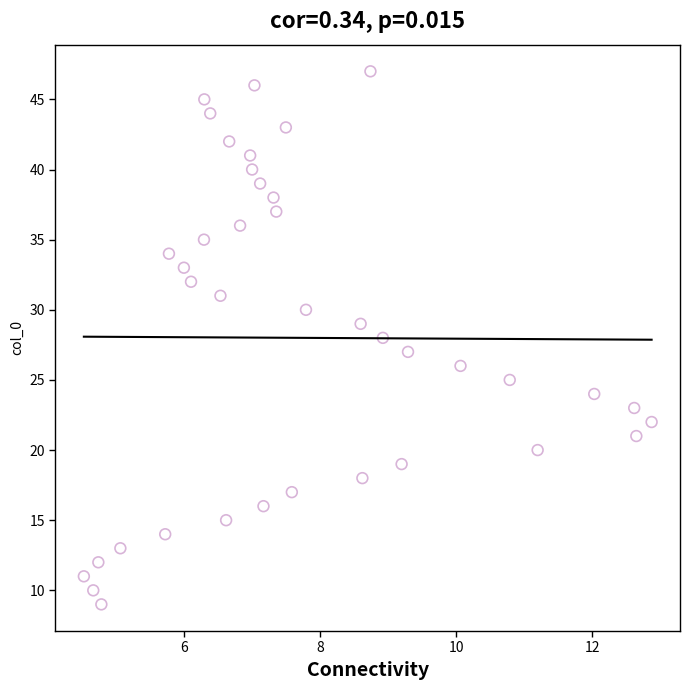

What is the range of Y values (max minus min)?

38